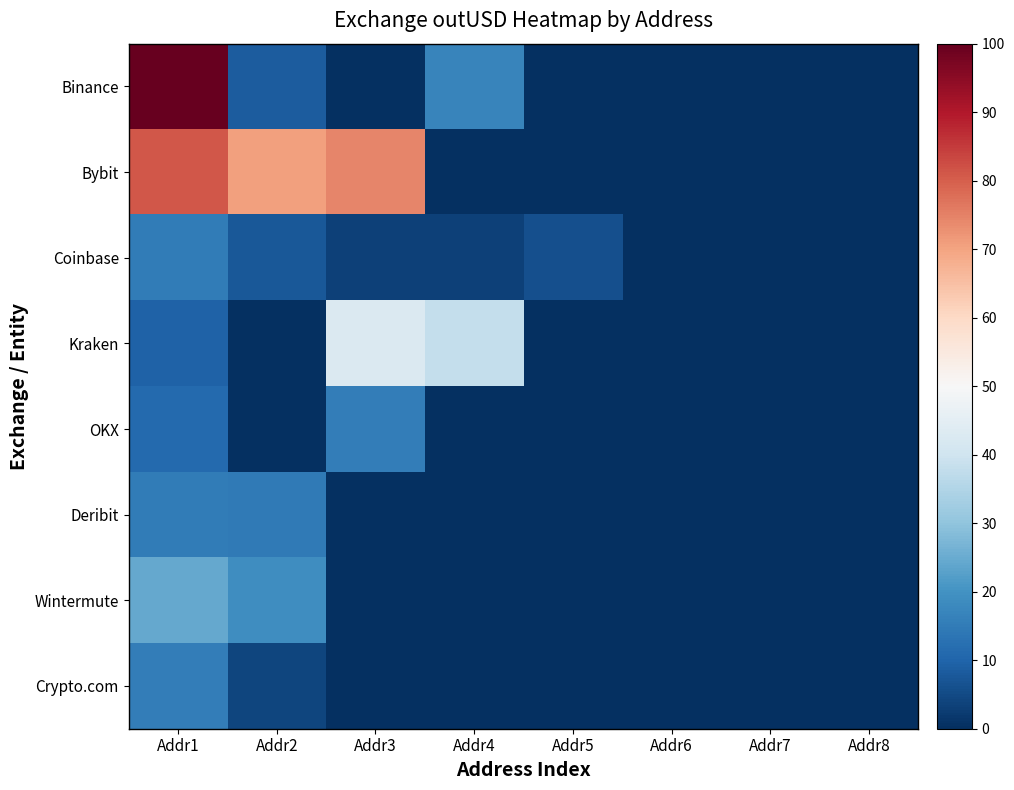

True or false: Kraken has a value of -22.9 at Addr5.

False